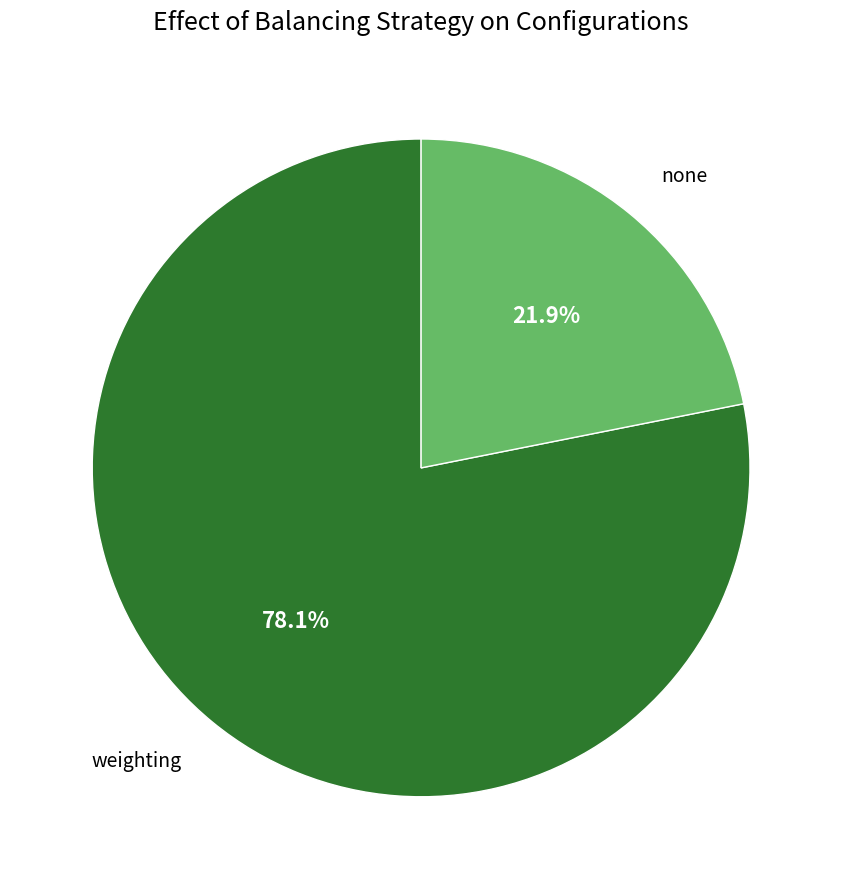

What percentage is the none slice, to the nearest percent?

22%